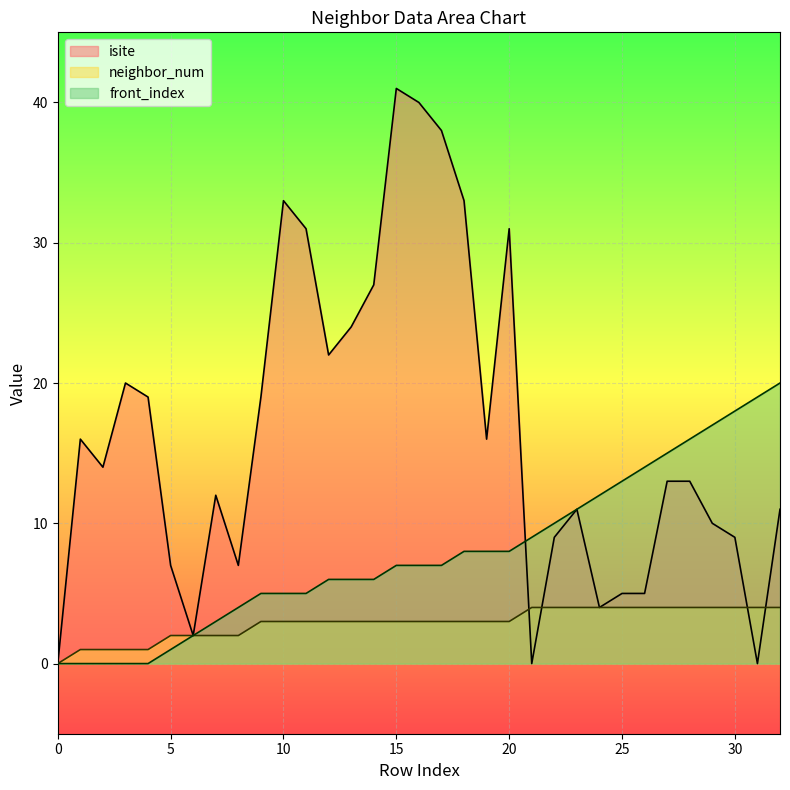

How many lines are shown in the chart?

3